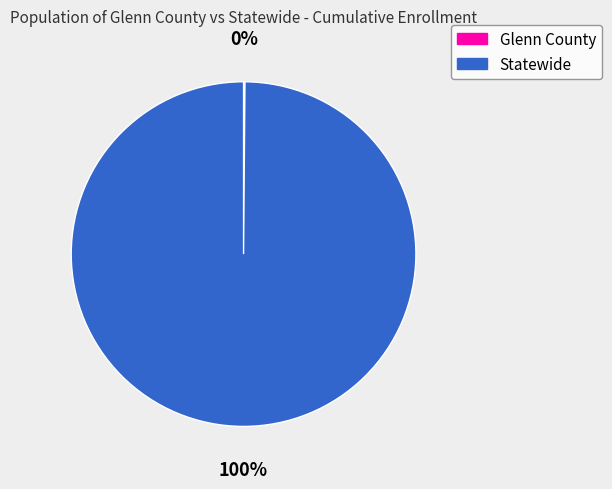

Does Statewide represent more than half of the total?

Yes